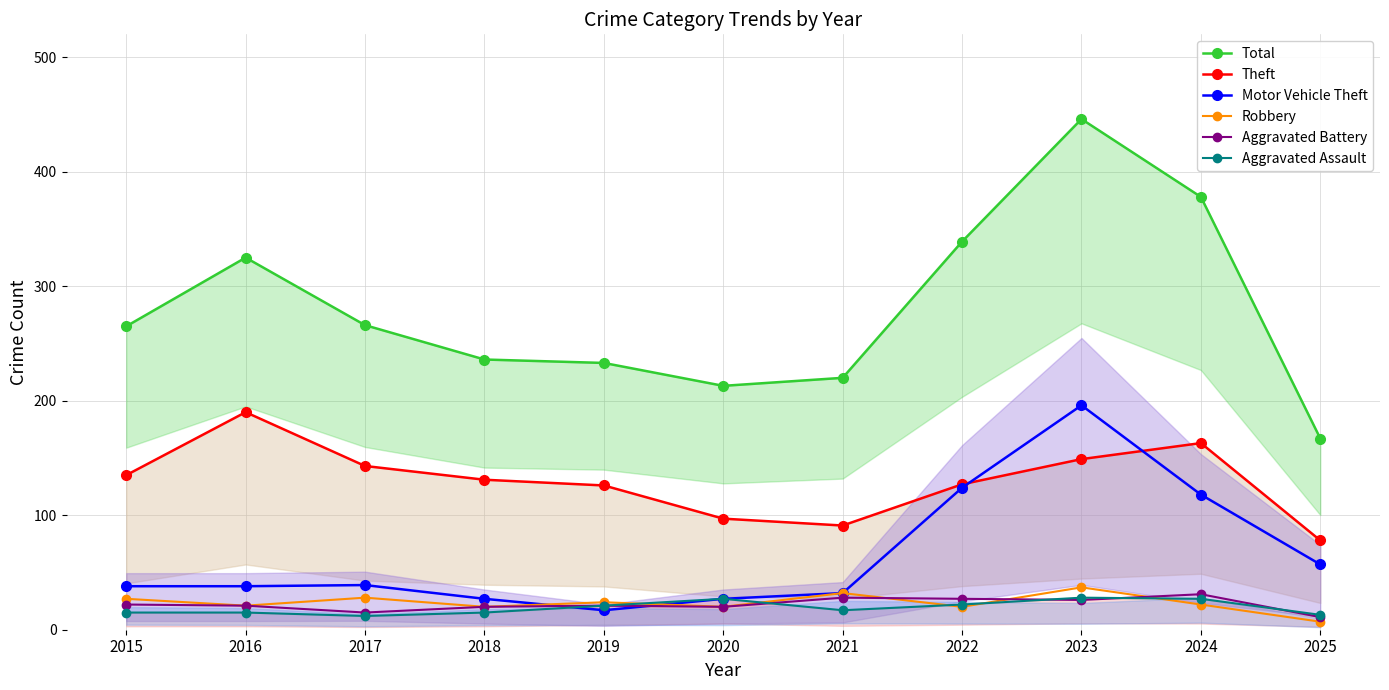

How many data points does each series have?

11